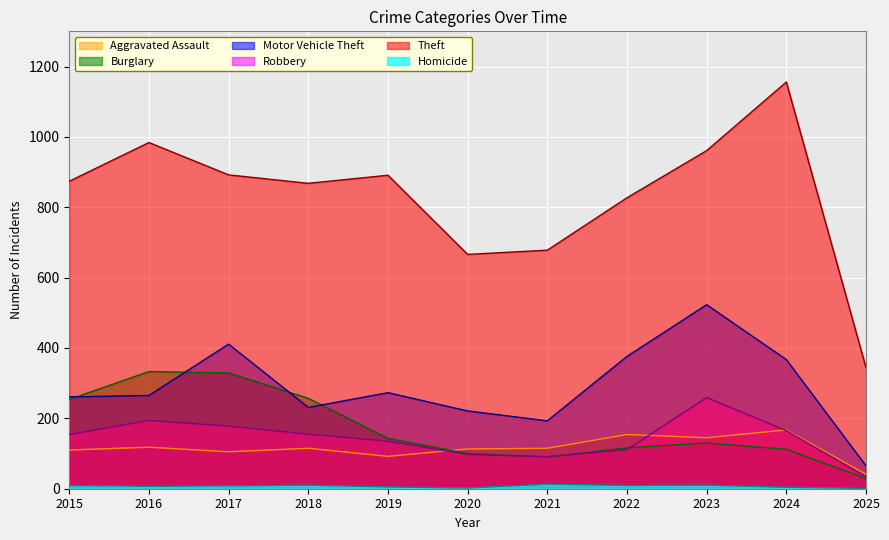

The value of Homicide at 2016 is 10. True or false?

False